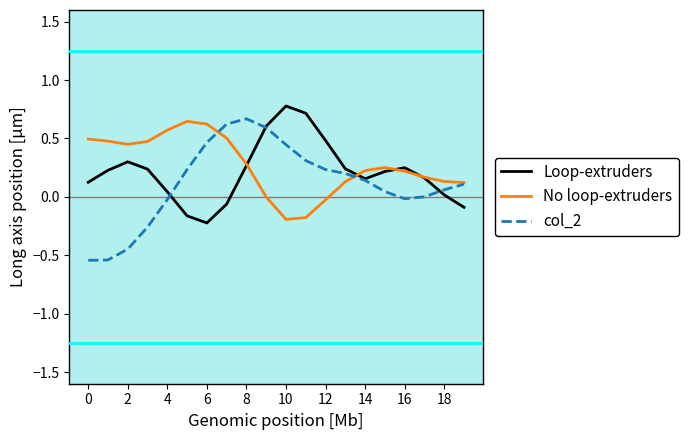

True or false: col_2 and Loop-extruders intersect in this chart.

True